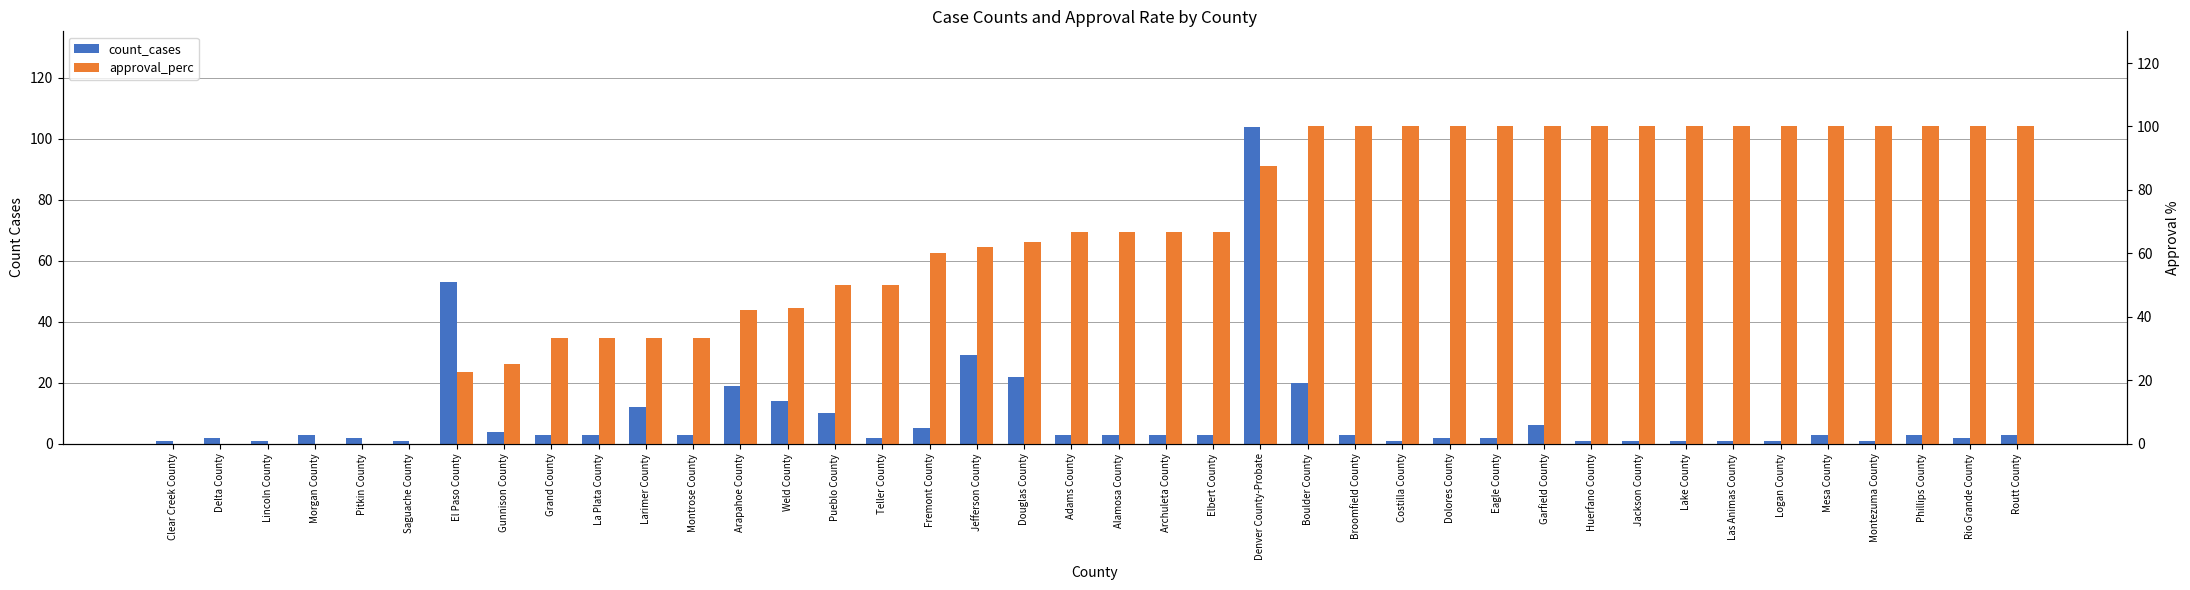

What is the label of the 19th bar from the left?

Douglas County